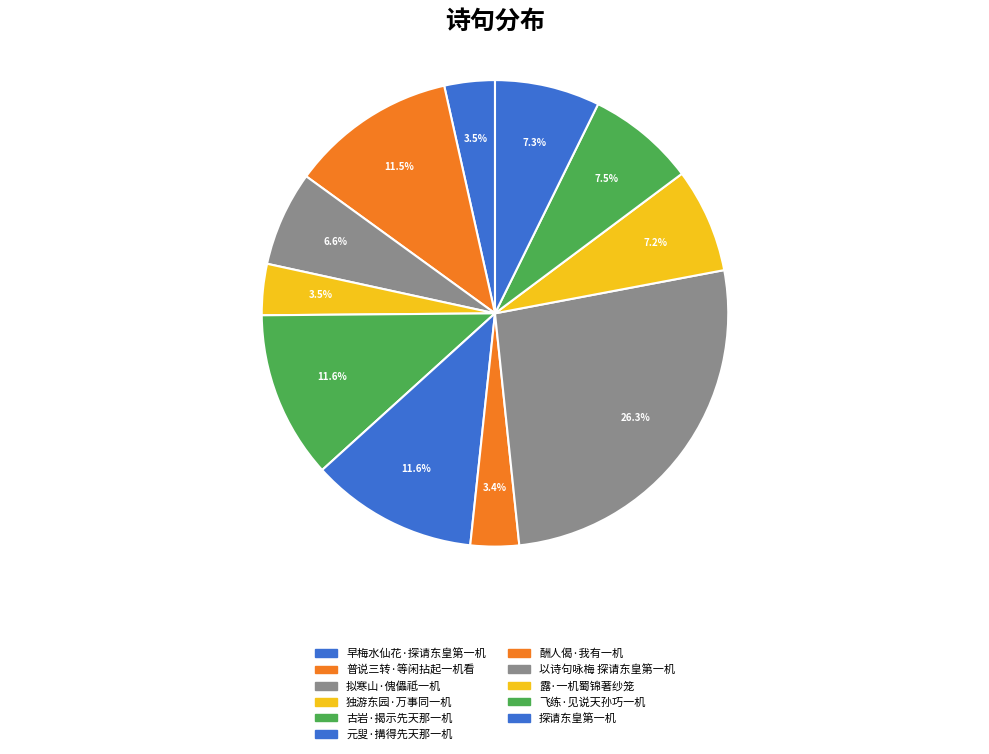

The 露·一机蜀锦著纱笼 slice represents 1% of the pie. True or false?

False